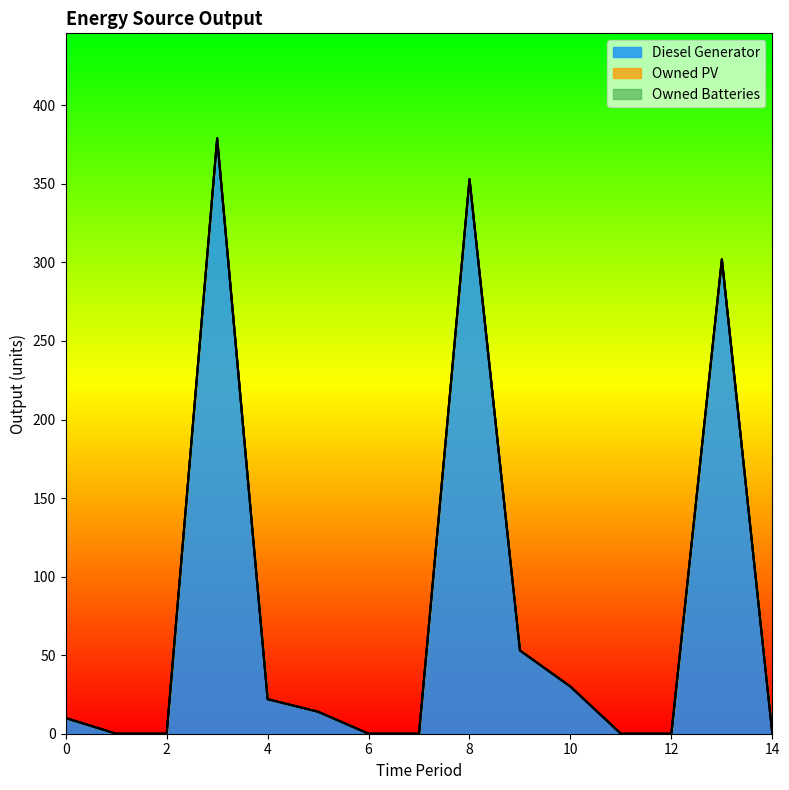

What is the highest value of the Diesel Generator series?

379